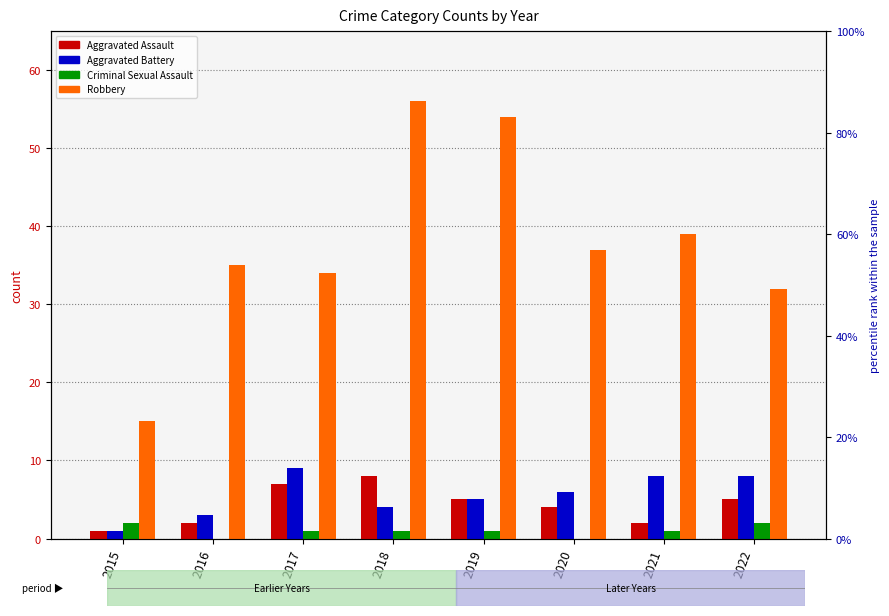

Rank the categories by Aggravated Assault value from highest to lowest.

2018, 2017, 2019, 2022, 2020, 2016, 2021, 2015